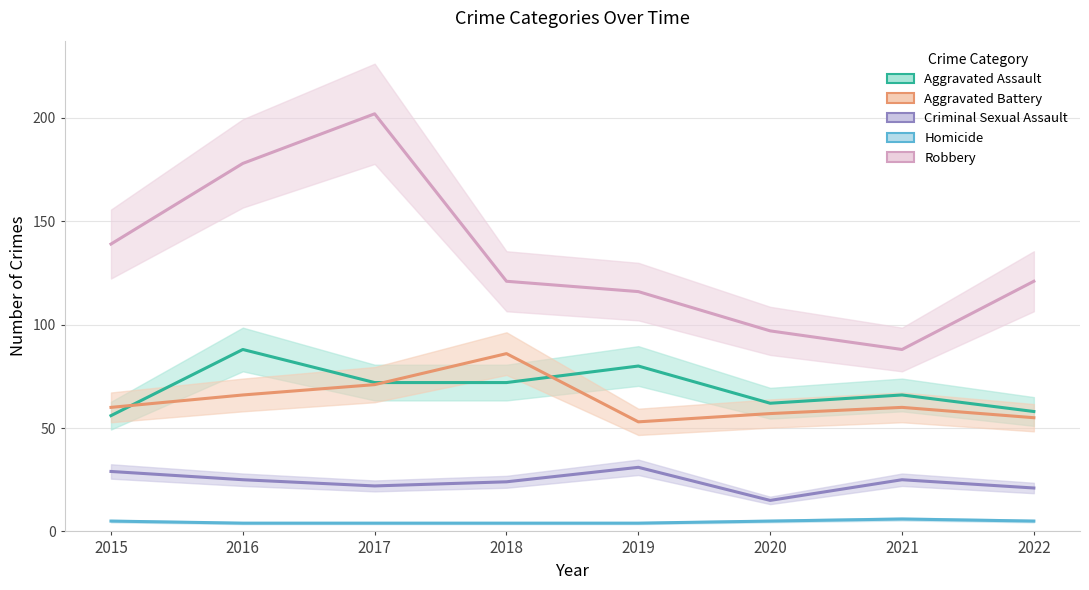

How many categories are shown in the chart?

8